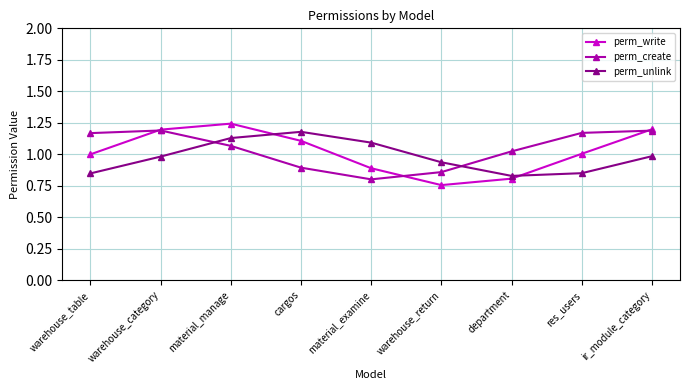

In perm_create, how many points are lower than both neighbors (excluding endpoints)?

1